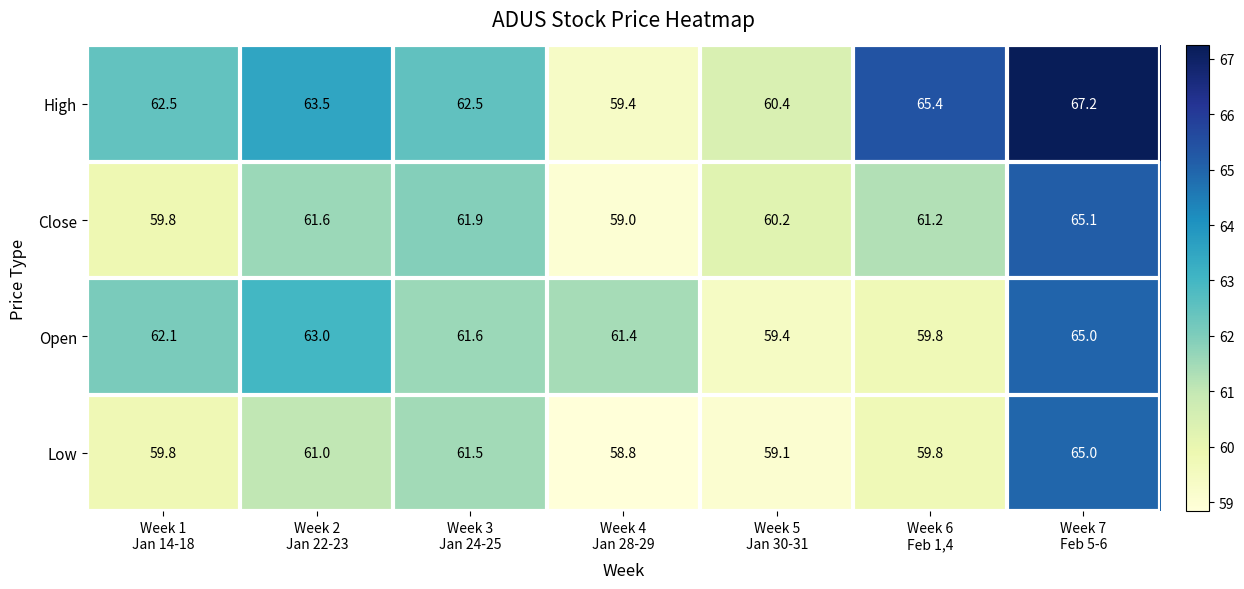

Rank the series by their average value, from lowest to highest.

Low, Close, Open, High